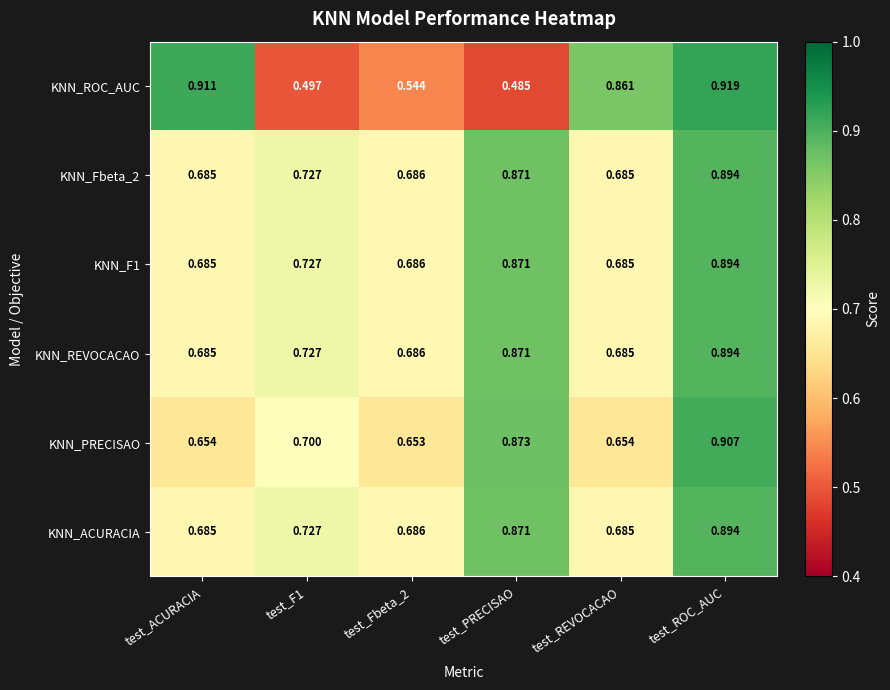

Which series changed the most between test_ACURACIA and test_ROC_AUC?

KNN_PRECISAO